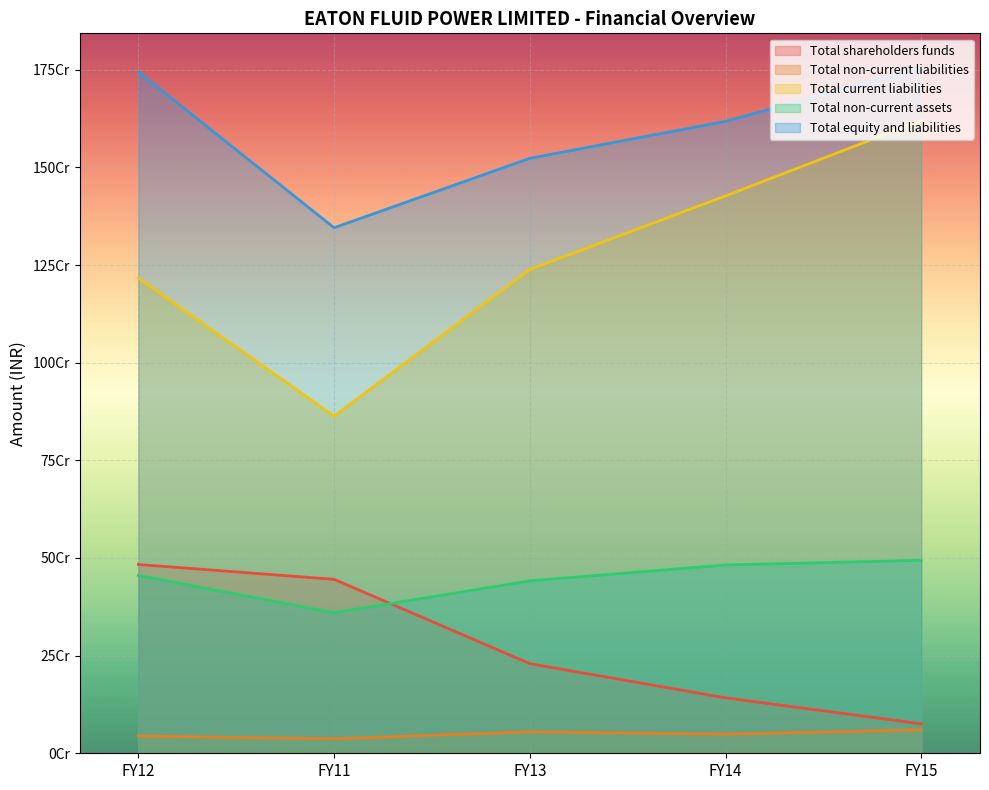

Reading right to left, transcribe all the data shown in this chart.

Total shareholders funds: 75412267	141930981	229405542	445326086	483302270
Total non-current liabilities: 59854395	48985044	55115734	37097811	44233299
Total current liabilities: 1620064885	1426928249	1238618374	863003560	1216586494
Total non-current assets: 494066383	482121816	441378739	359752605	455238414
Total equity and liabilities: 1755331547	1617844274	1523139650	1345427457	1744122063